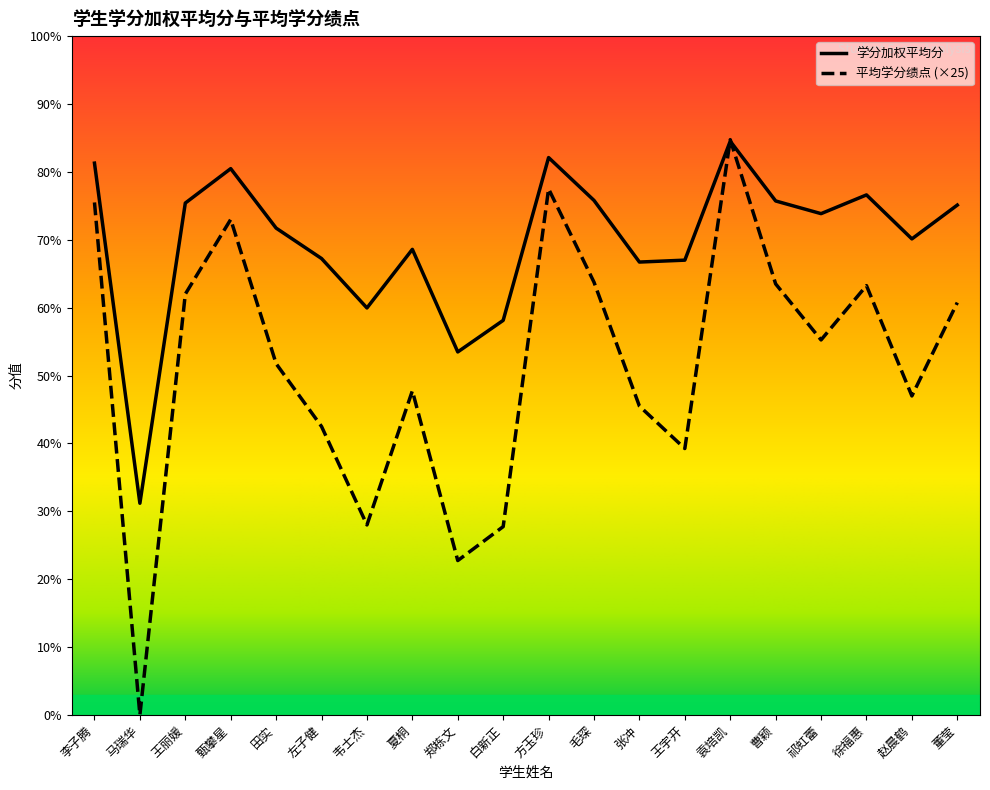

What is the total value across all series at 袁培凯?

169.3